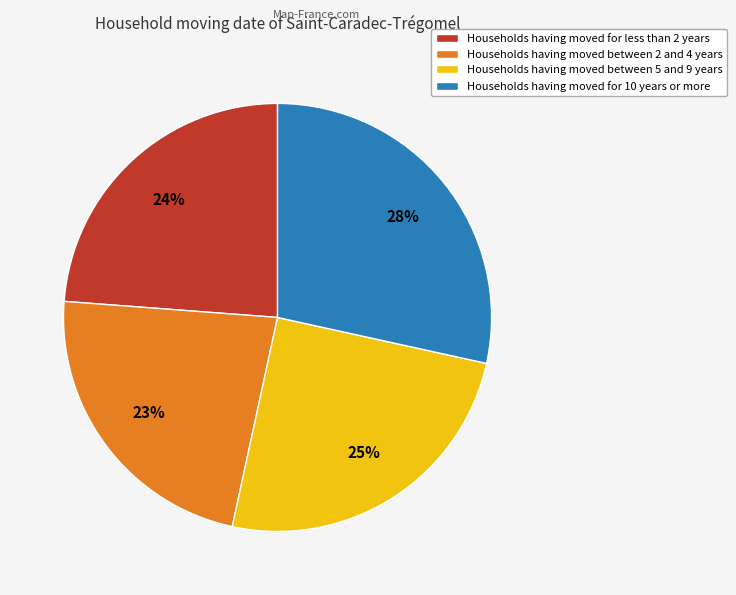

Which slice is the largest?

Households having moved for 10 years or more